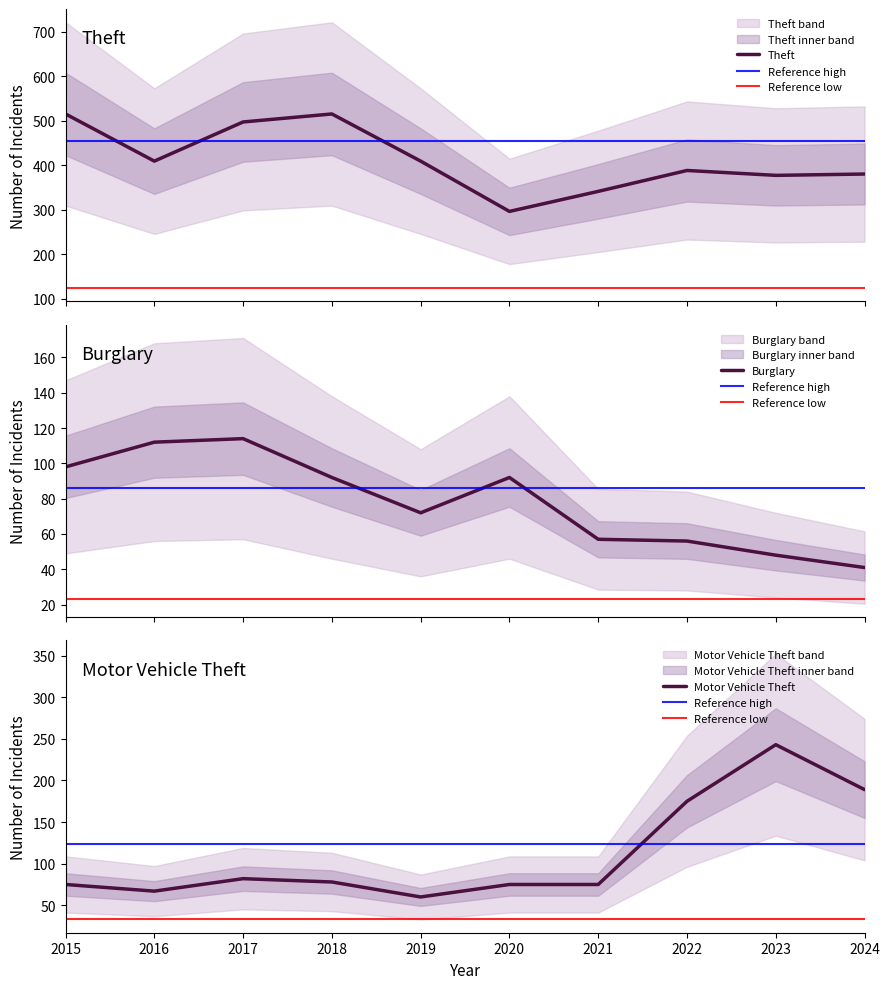

How many lines are shown in the chart?

3